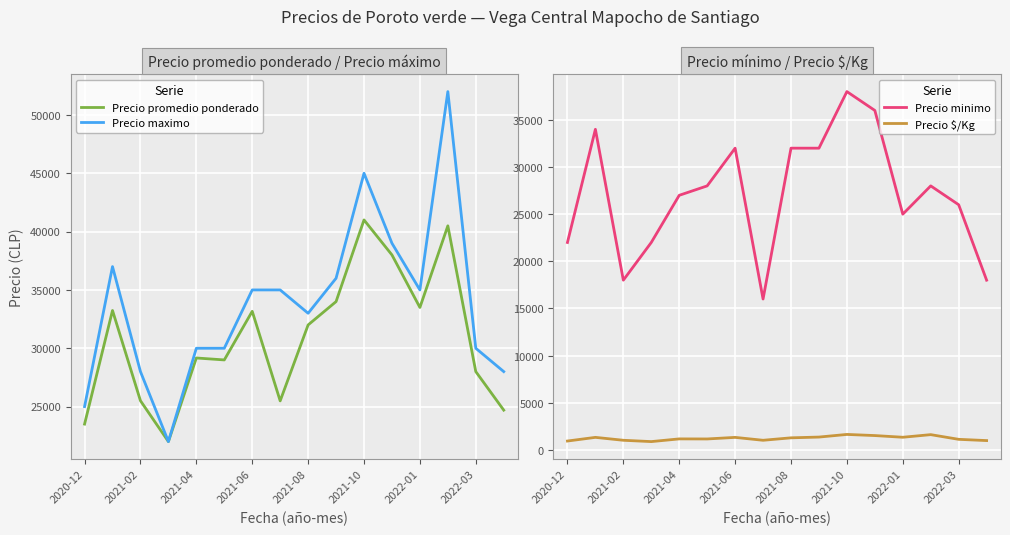

Is the value of Precio maximo at 11 greater than the value of Precio $/Kg at 2020-12?

Yes